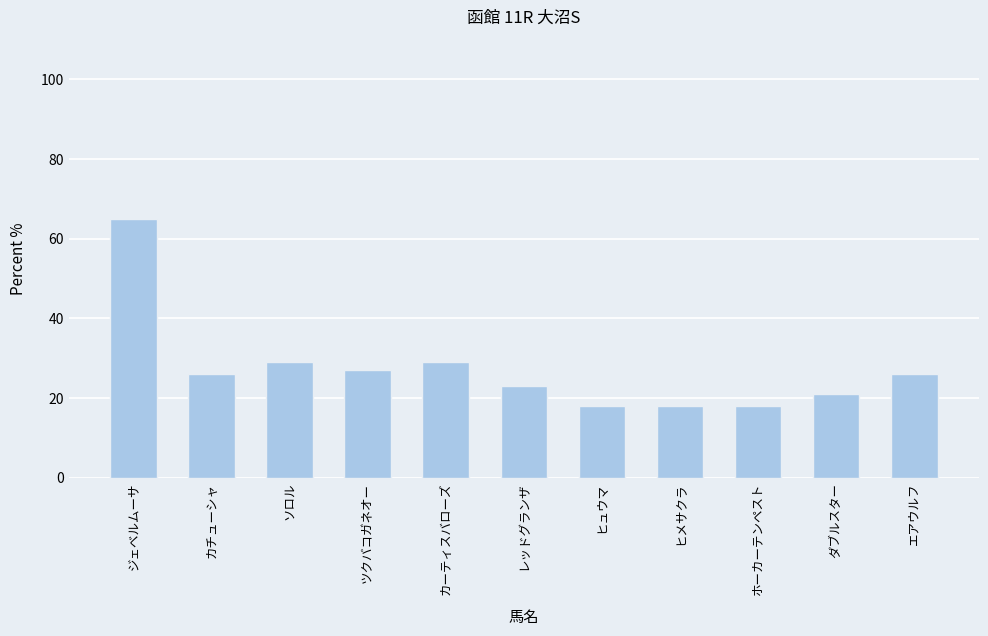

Reading left to right, what are all the values shown in this chart?

ジェベルムーサ=65	カチューシャ=26	ソロル=29	ツクバコガネオー=27	カーティスバローズ=29	レッドグランザ=23	ヒュウマ=18	ヒメサクラ=18	ホーカーテンペスト=18	ダブルスター=21	エアウルフ=26